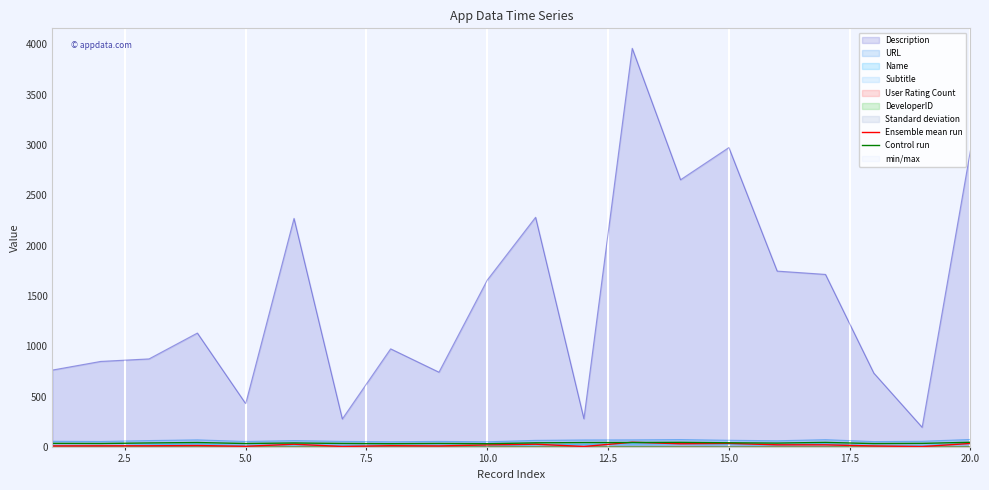

What is the value of the Control run point at the 12th from the left?

41.9